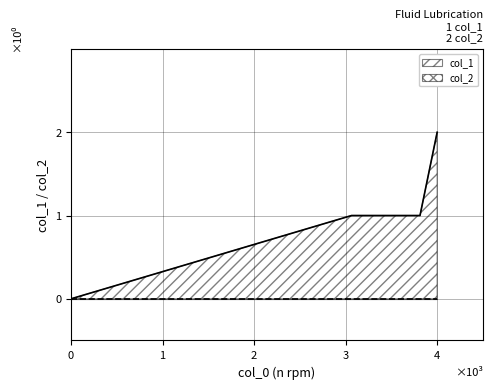

Which series has the largest range (max minus min)?

col_1